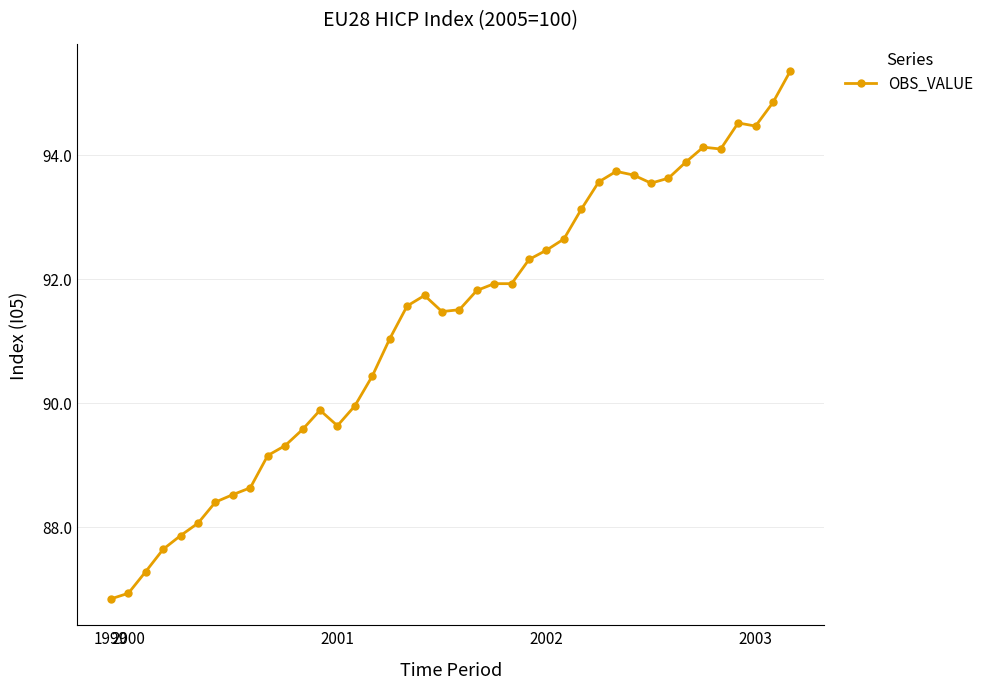

True or false: there are more than 1 points higher than both neighbors.

True